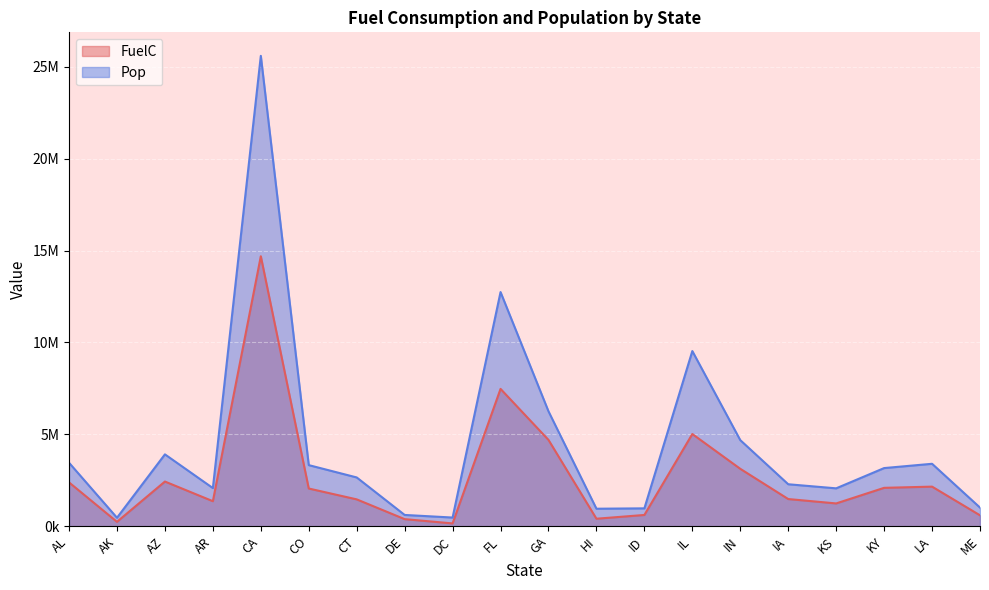

What is the total value across all series at DE?

992312